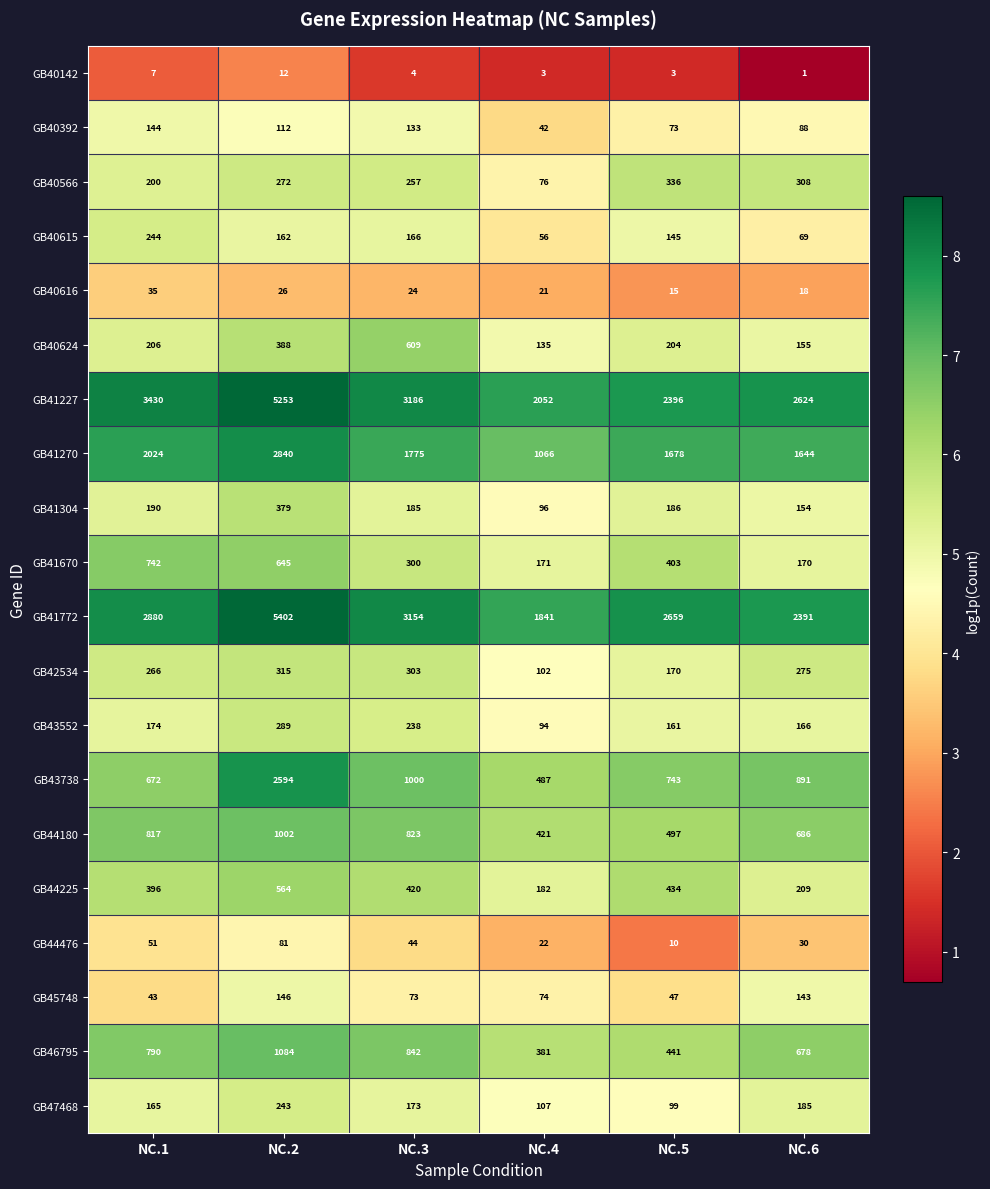

What is the sum of the GB40566 values at NC.5 and NC.2?

608